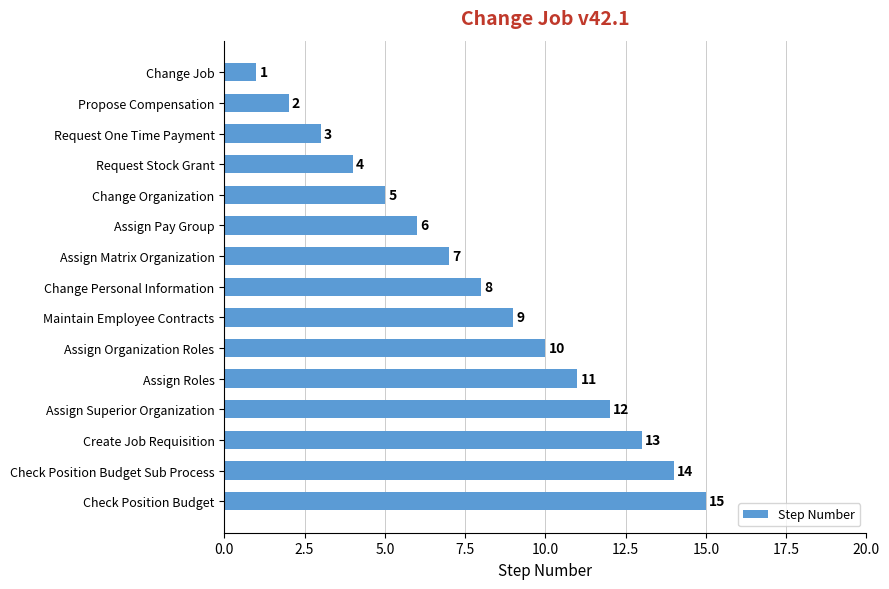

List the labels in order of value, smallest first.

Change Job, Propose Compensation, Request One Time Payment, Request Stock Grant, Change Organization, Assign Pay Group, Assign Matrix Organization, Change Personal Information, Maintain Employee Contracts, Assign Organization Roles, Assign Roles, Assign Superior Organization, Create Job Requisition, Check Position Budget Sub Process, Check Position Budget